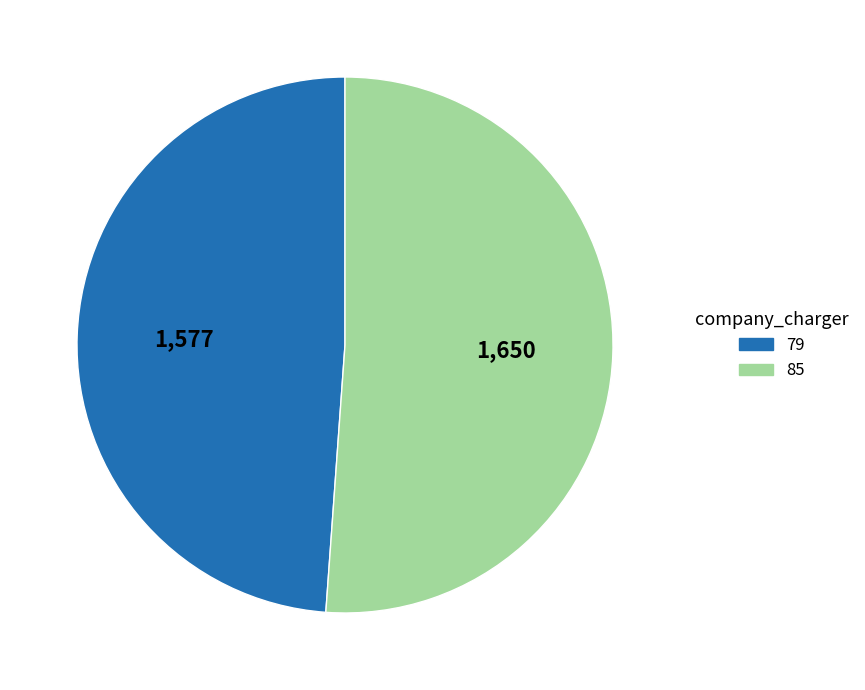

Which has a higher value, 79 or 85?

85